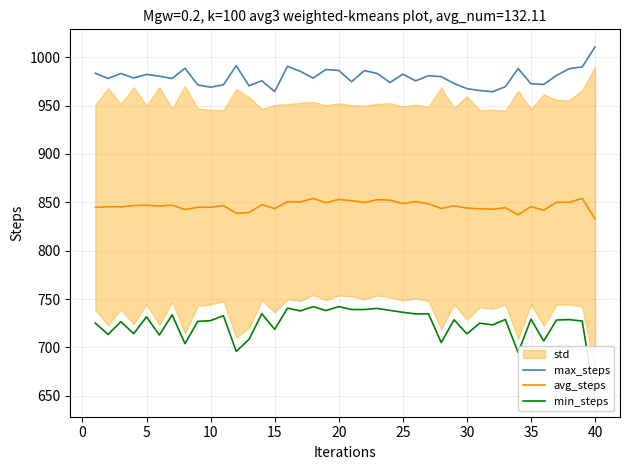

Does the chart have visible grid lines?

Yes